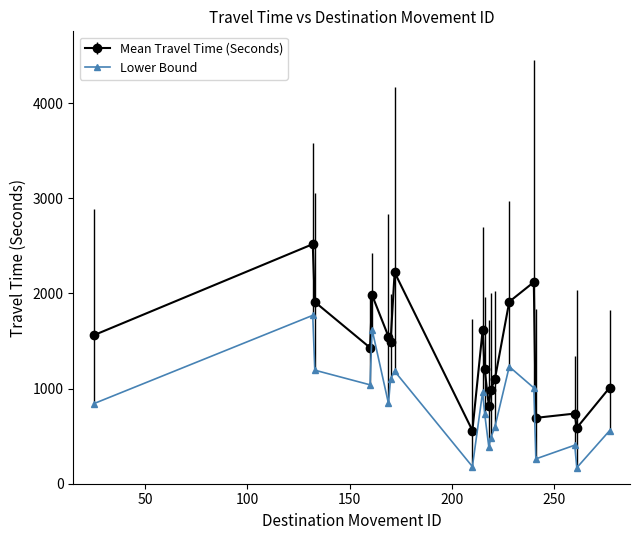

Which series has the widest spread of values?

Mean Travel Time (Seconds)